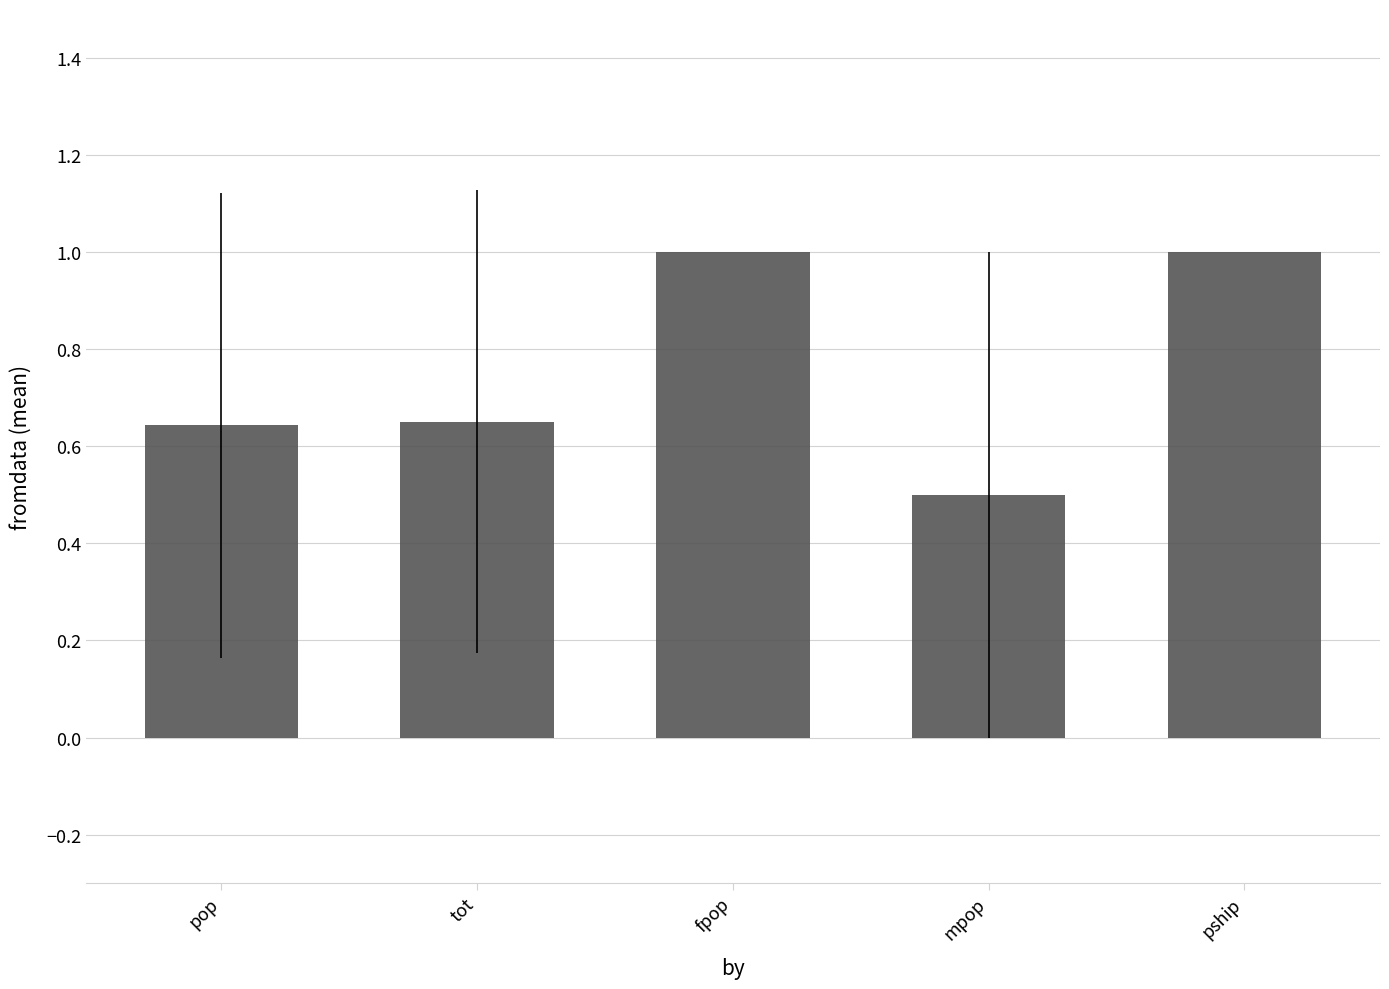

What is the value of the 5th bar from the left?

1.0